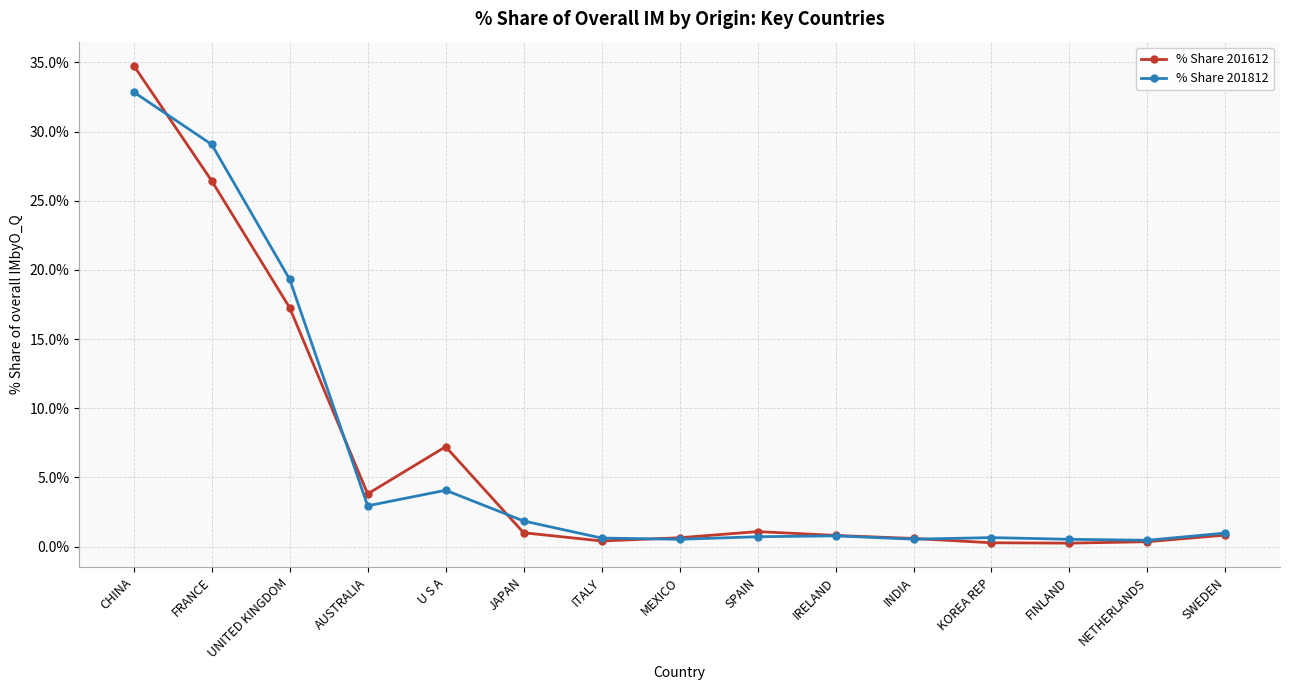

What is the average value of the % Share 201812 series?

6.4